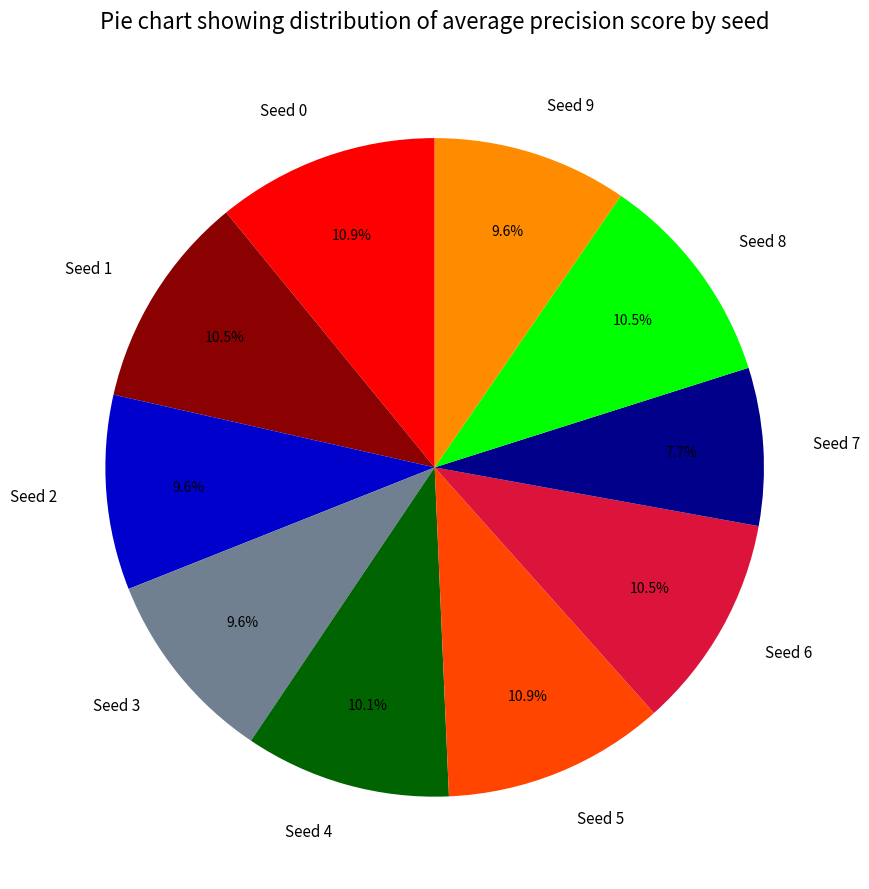

What percentage is the Seed 5 slice, to the nearest percent?

11%